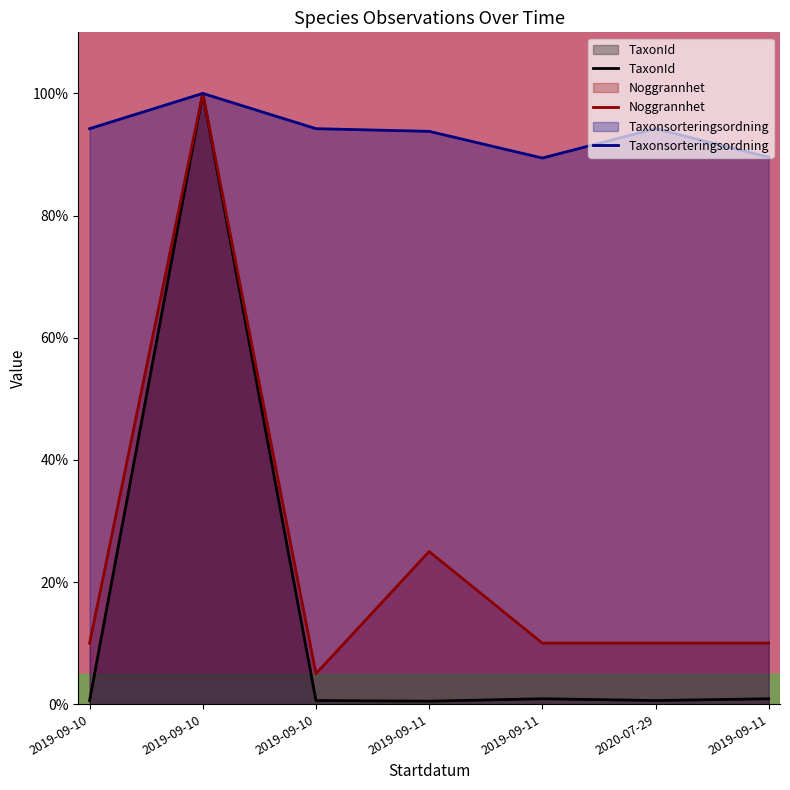

Rank the series by their maximum value, from highest to lowest.

TaxonId, Noggrannhet, Taxonsorteringsordning